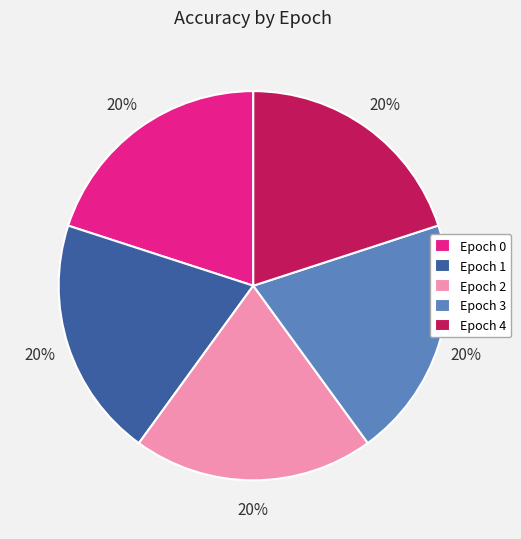

The Epoch 3 slice represents 32% of the pie. True or false?

False